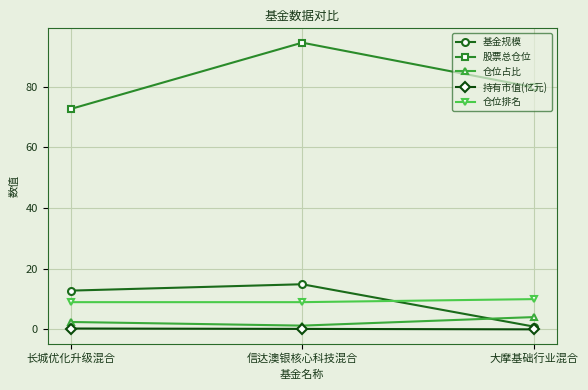

List the series in order of their peak value, lowest first.

持有市值(亿元), 仓位占比, 仓位排名, 基金规模, 股票总仓位